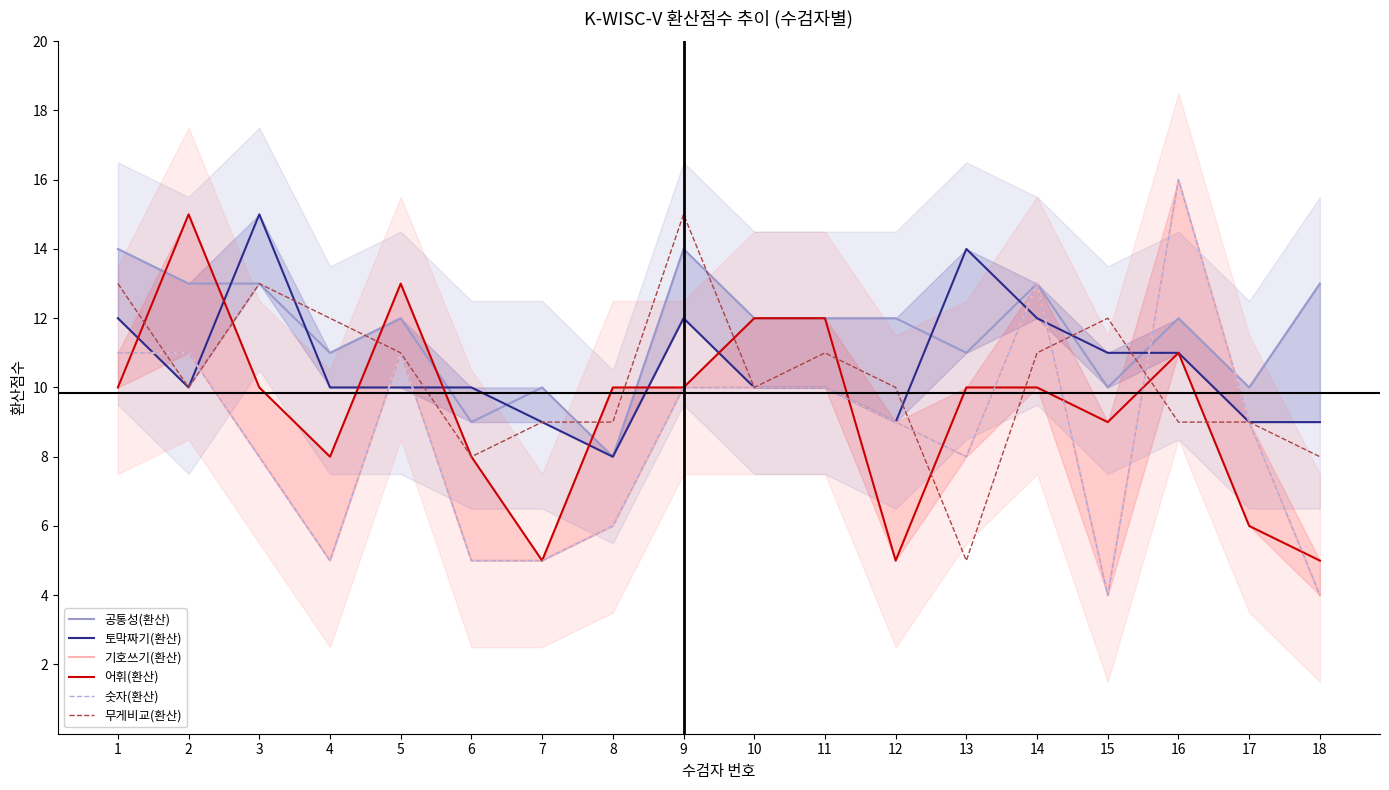

What is the value of the 기호쓰기(환산) point at the 7th from the left?

5